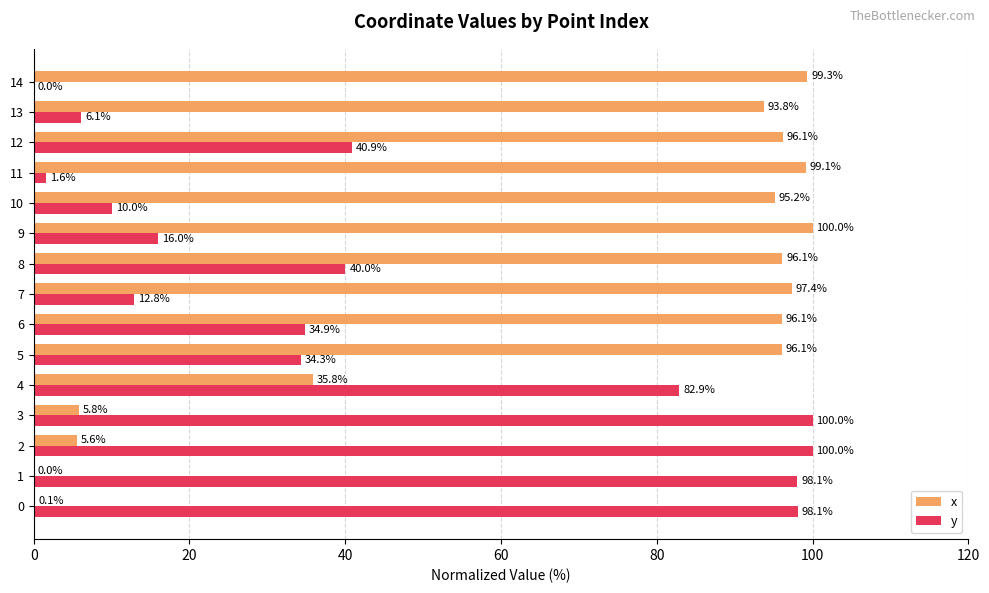

How many categories are shown in the chart?

15